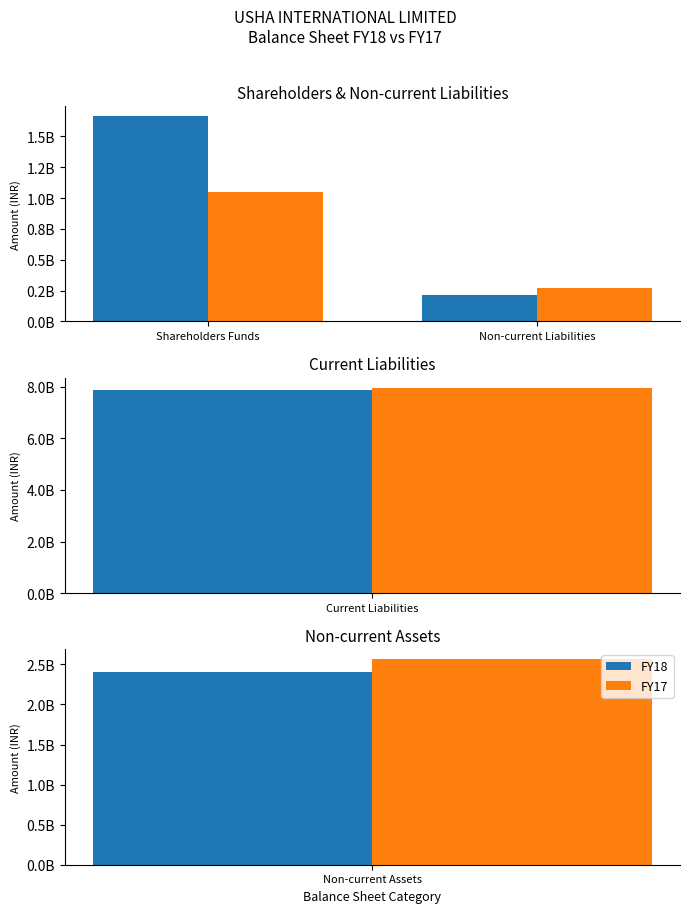

What is the label of the 2nd bar from the left?

Non-current Liabilities